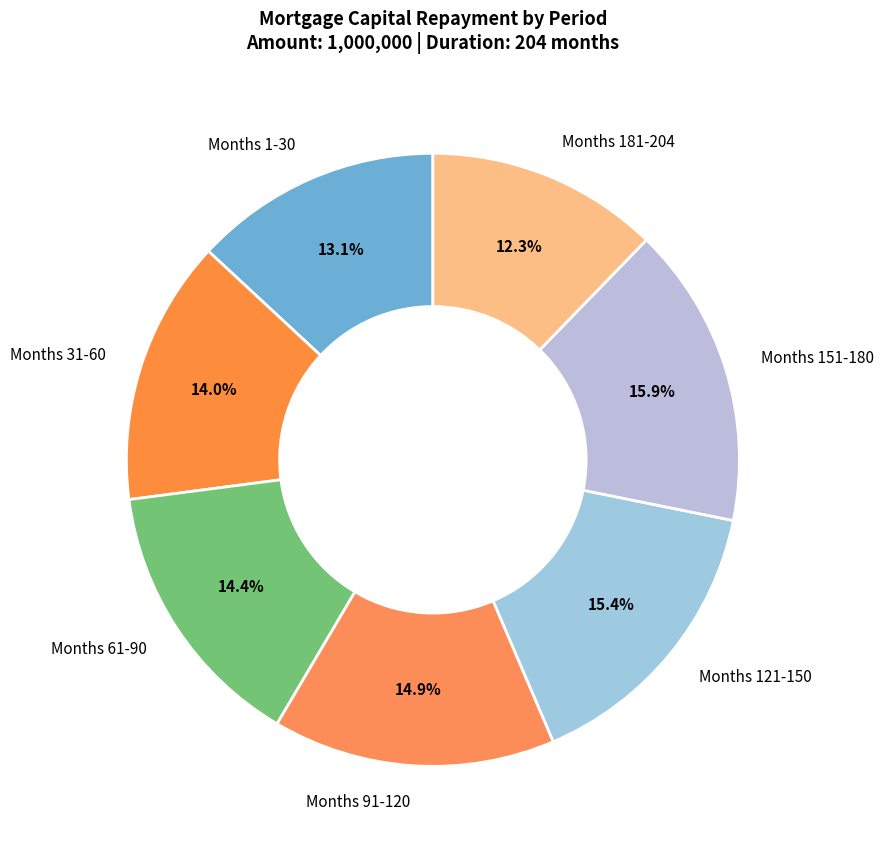

Approximately how many times larger is the value at Months 121-150 compared to Months 1-30?

1.2